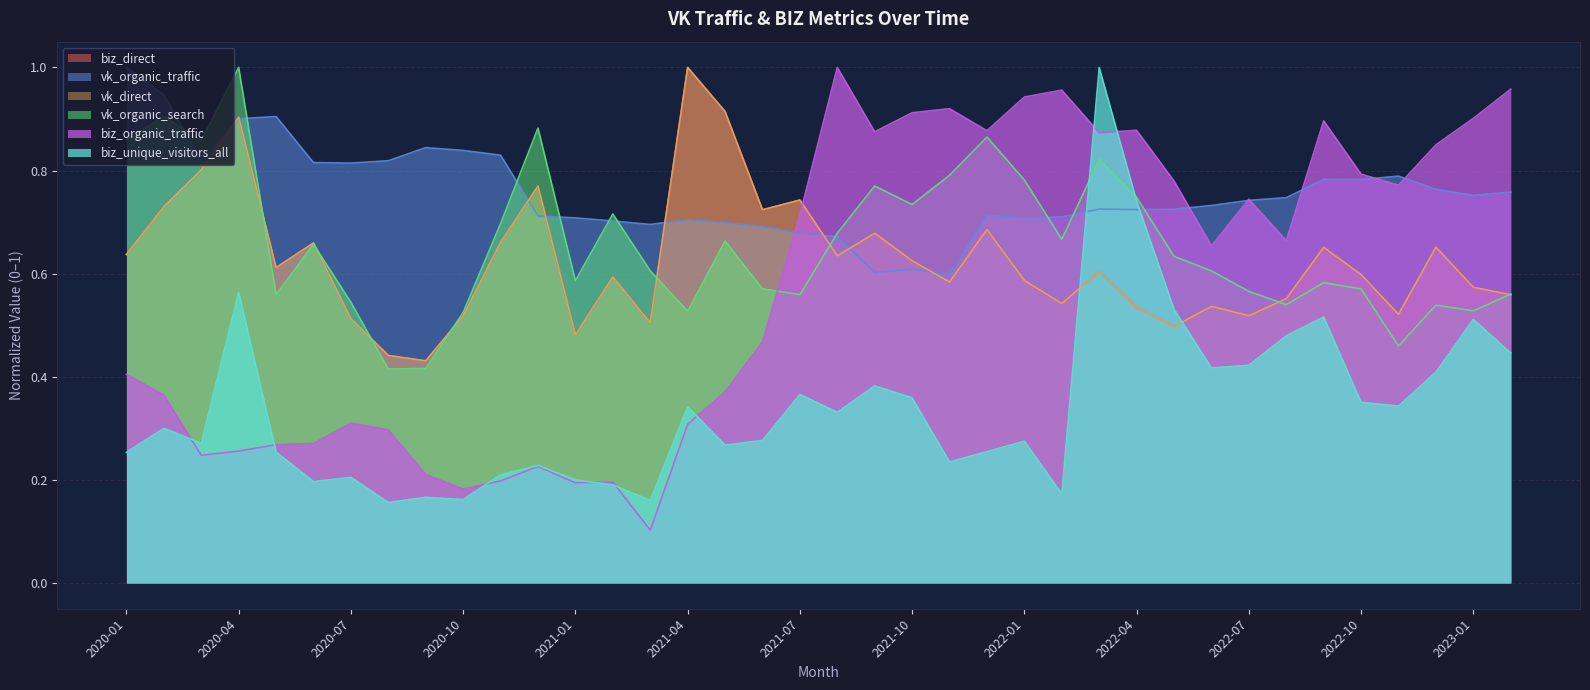

At how many categories does at least one series exceed 0?

38